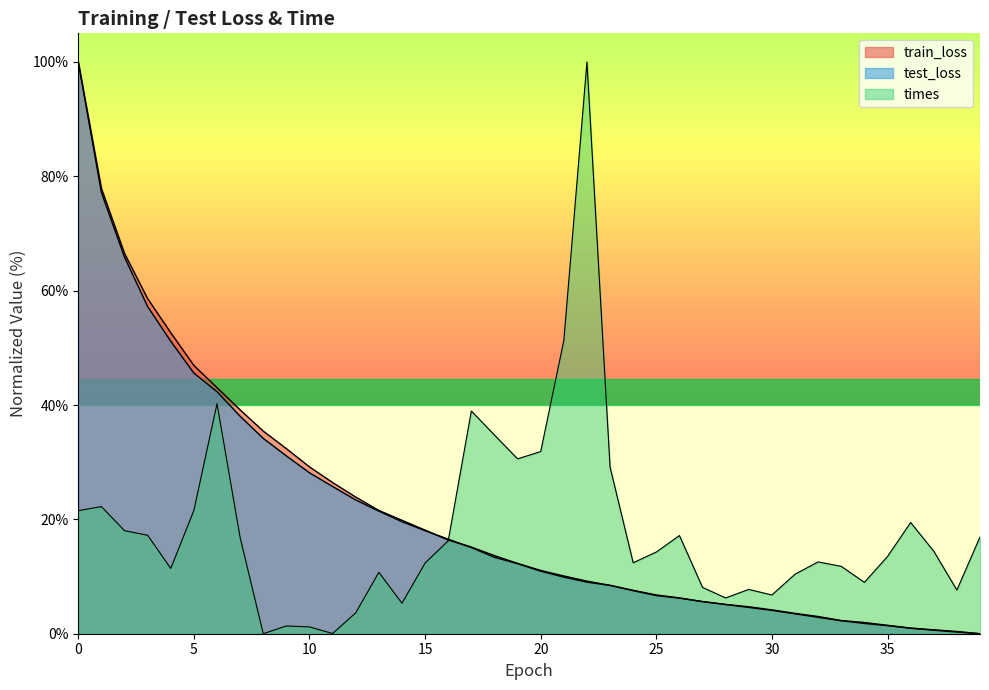

What is the difference between the maximum and minimum values in the test_loss series?

100.0